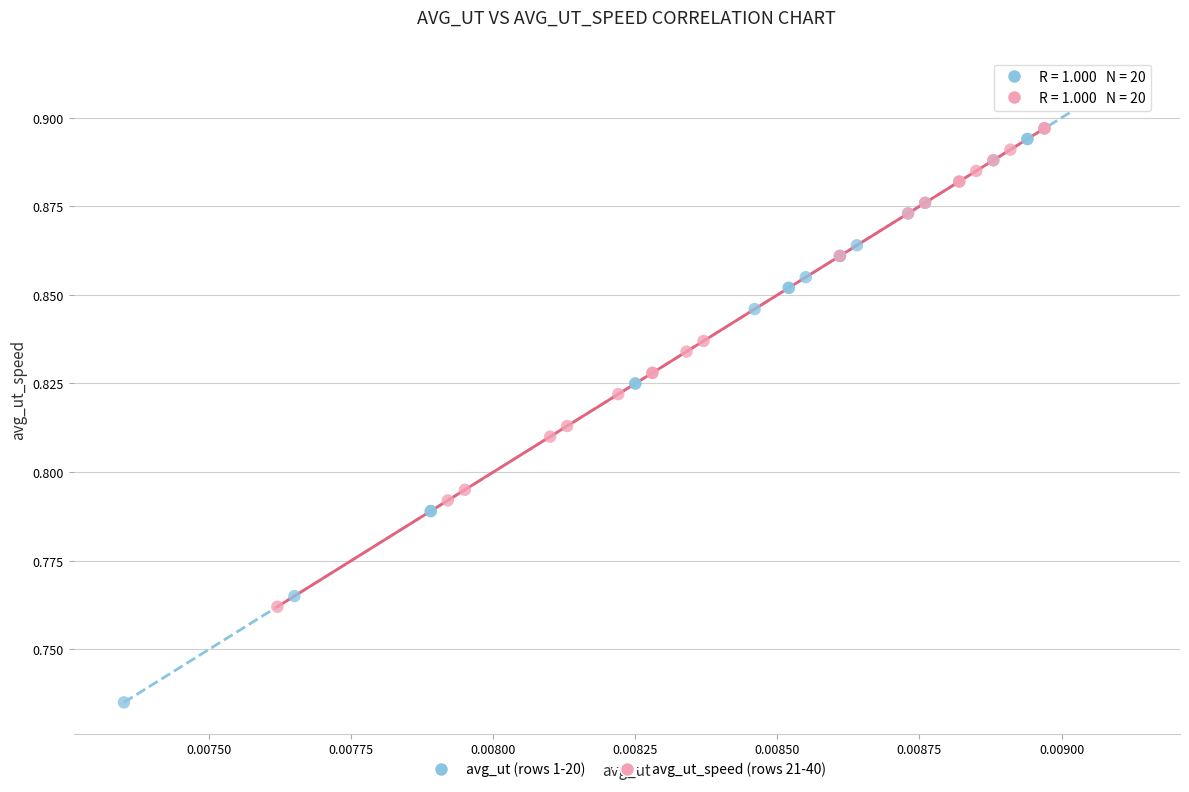

What are all the series names shown in the legend?

avg_ut (rows 1-20), avg_ut_speed (rows 21-40)